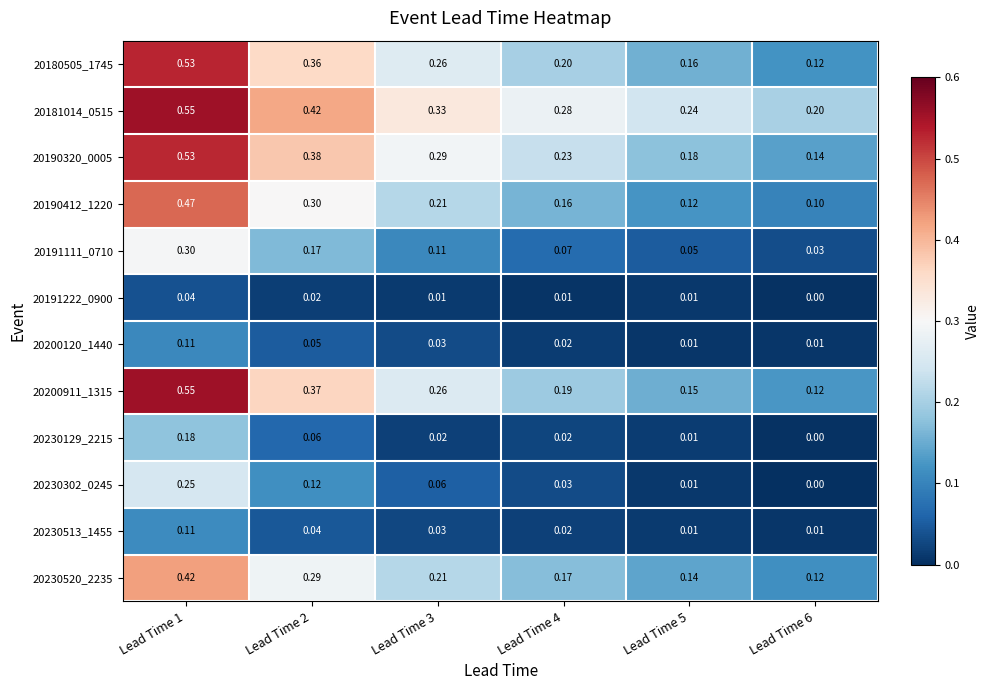

Which series changed the most between Lead Time 2 and Lead Time 5?

20200911_1315